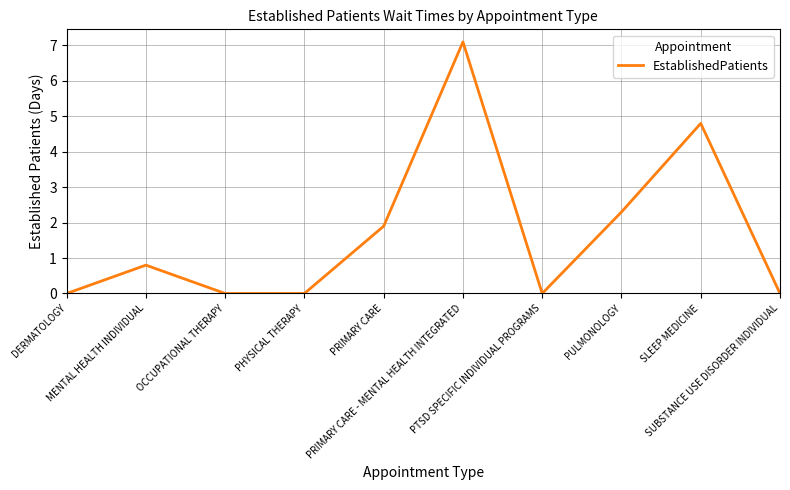

What is the change in value from PRIMARY CARE to PULMONOLOGY?

+0.4